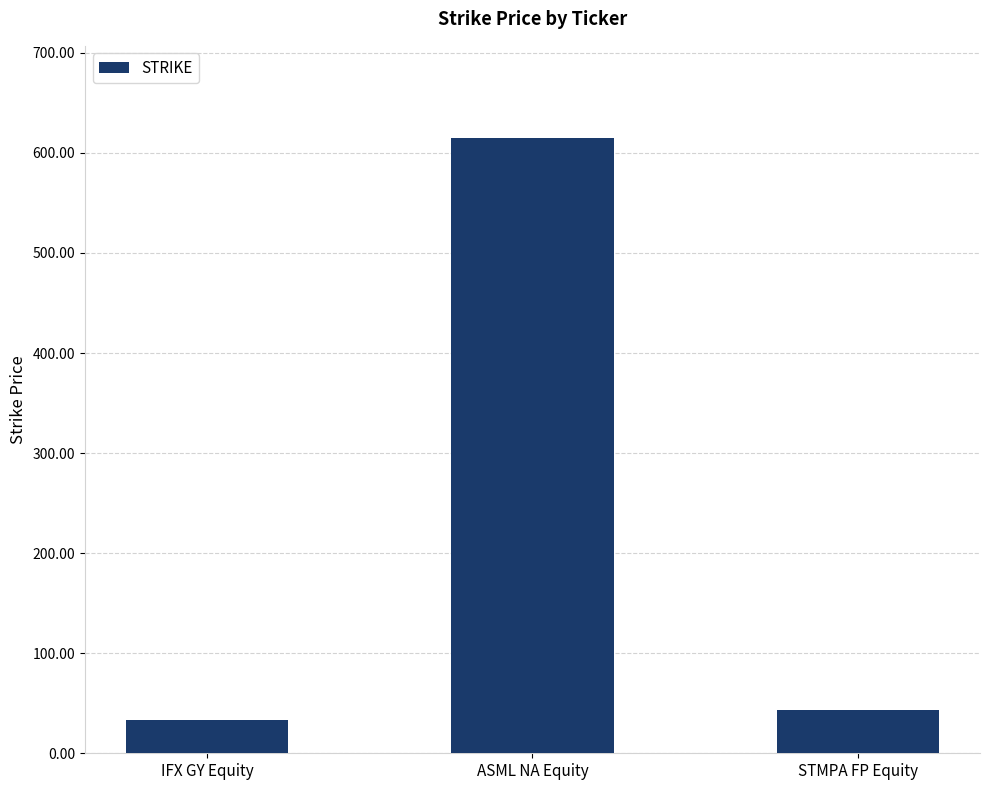

What is the difference between the maximum and second lowest values?

571.3